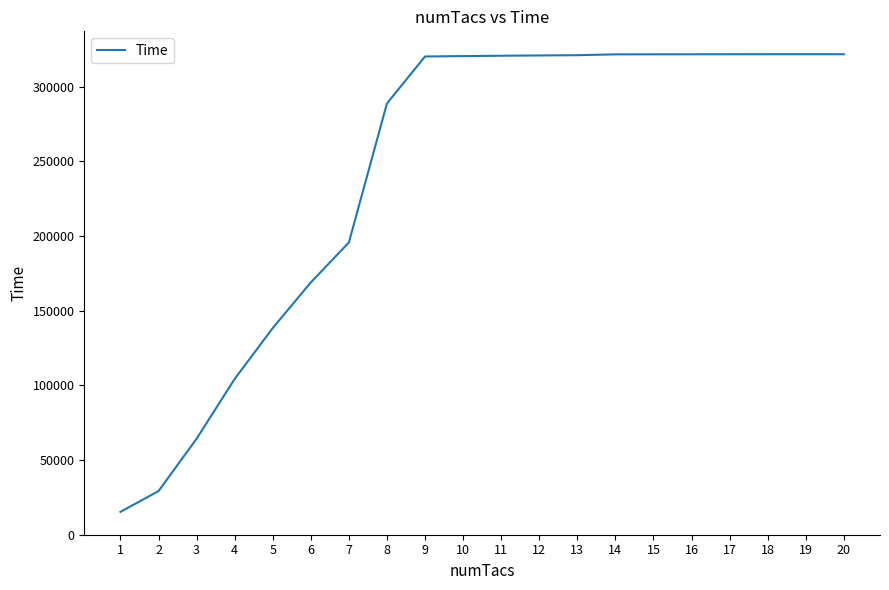

What is the sum of the values at 13 and 10?

641334